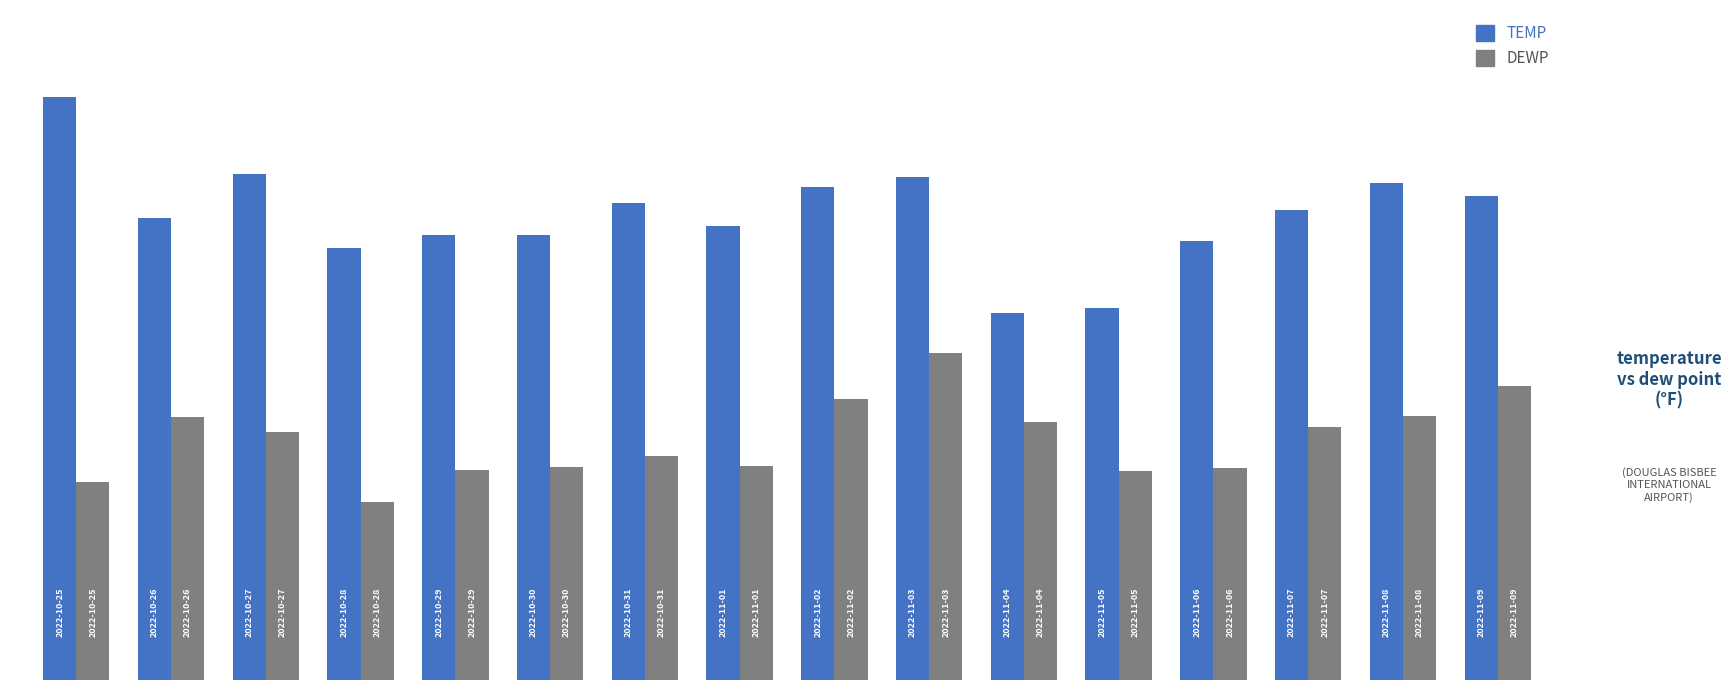

Does the chart contain any negative values?

No